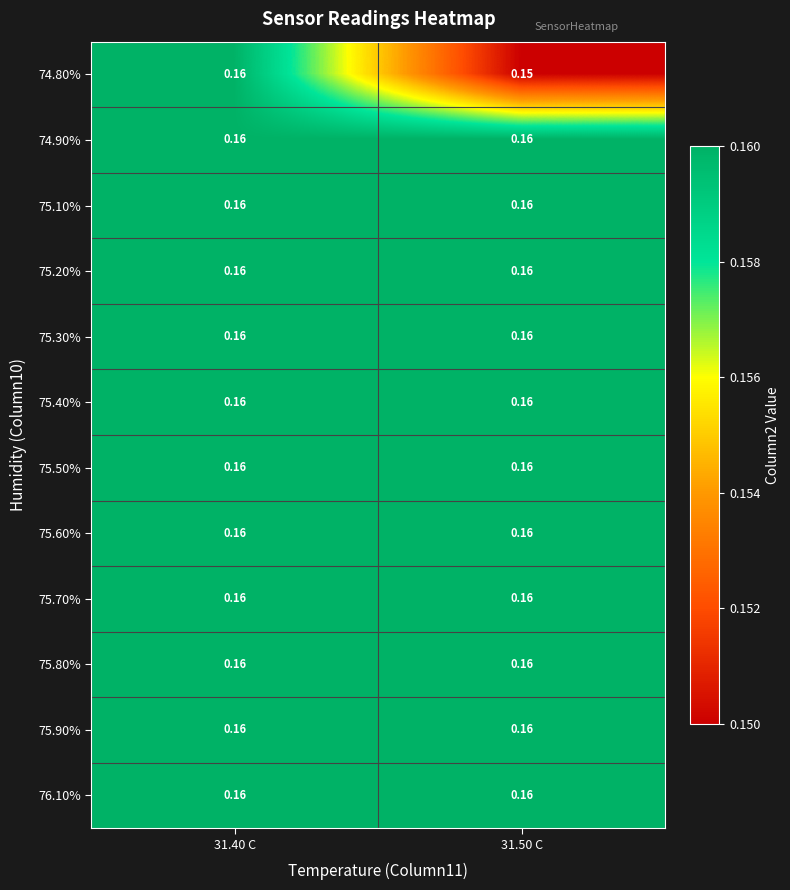

Count the number of categories in the chart.

2